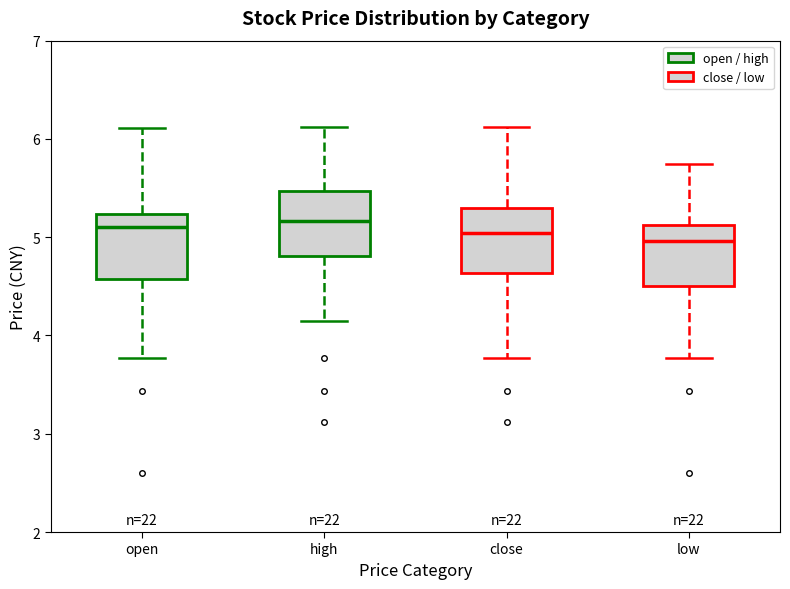

Reading left to right, read every box against the y-axis: the position of its median line, the range the box covers, and the ends of its whiskers. The values are not printed on the chart, so give them approximately, as read against the axis.

open: median 5.1, box 4.6 to 5.2, whiskers 3.8 to 6.1
high: median 5.2, box 4.8 to 5.5, whiskers 4.2 to 6.1
close: median 5.0, box 4.6 to 5.3, whiskers 3.8 to 6.1
low: median 5.0, box 4.5 to 5.1, whiskers 3.8 to 5.8